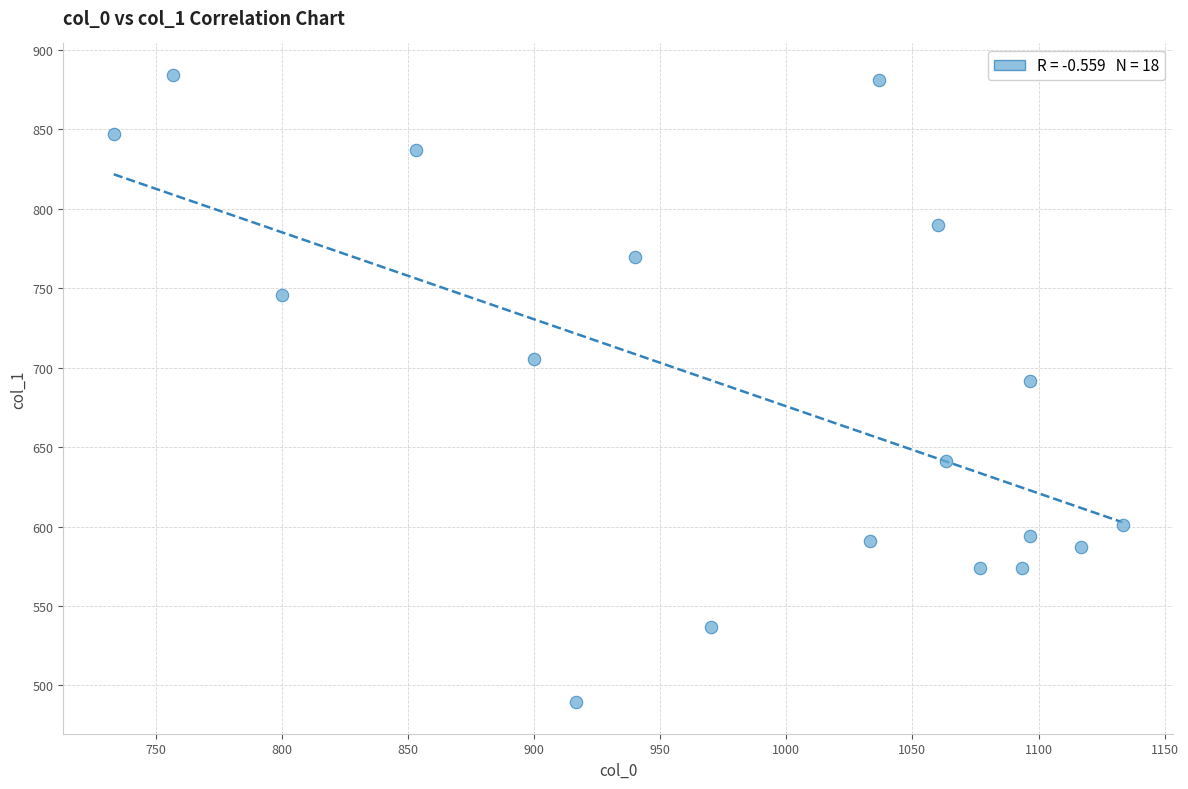

What Y value in the scatter plot is closest to 686?

691.9